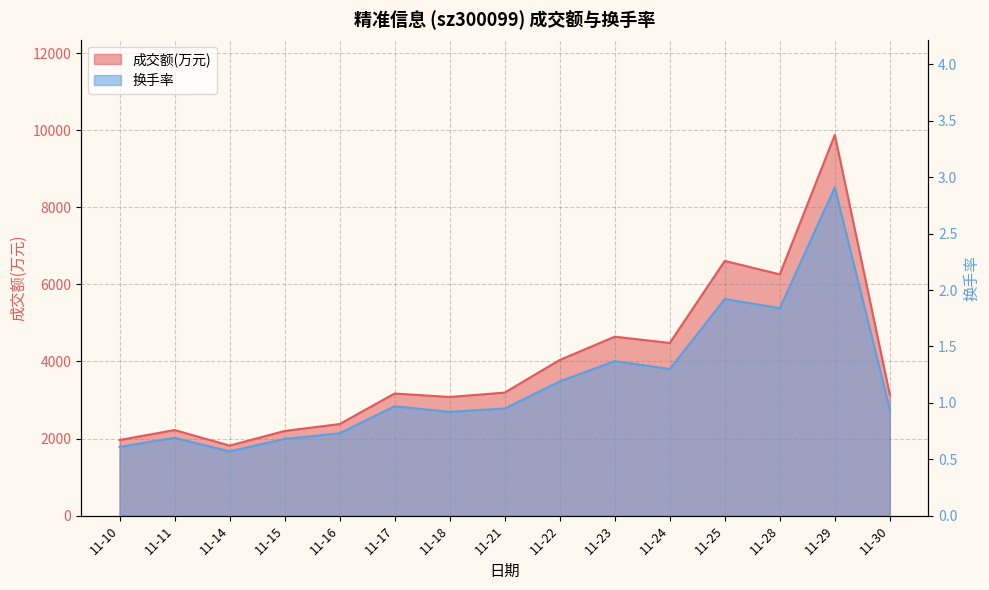

True or false: 换手率 and 成交额(万元) cross at least once.

False